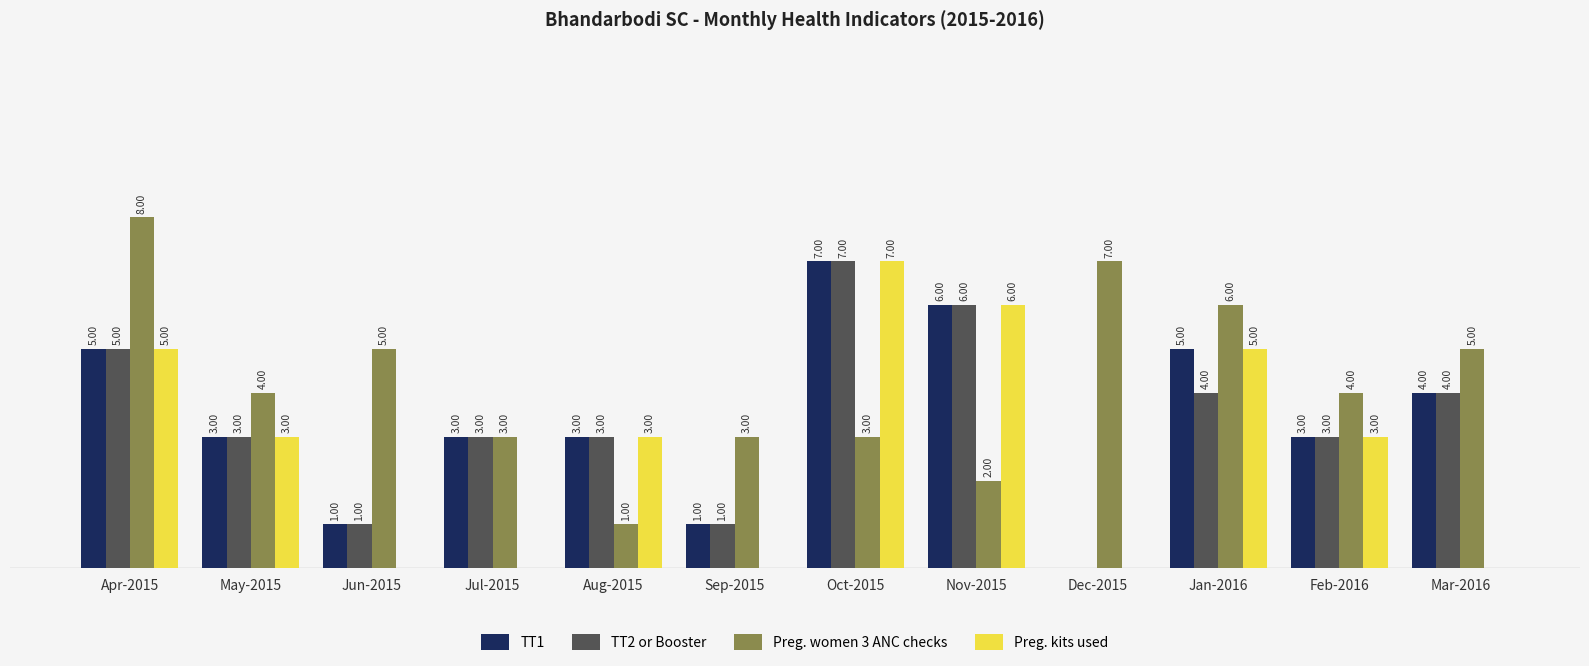

Which series has the largest total across all categories?

Preg. women 3 ANC checks